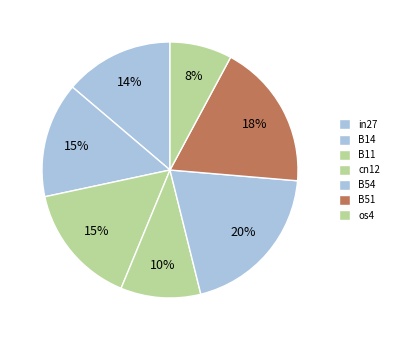

How many slices are in this pie chart?

7